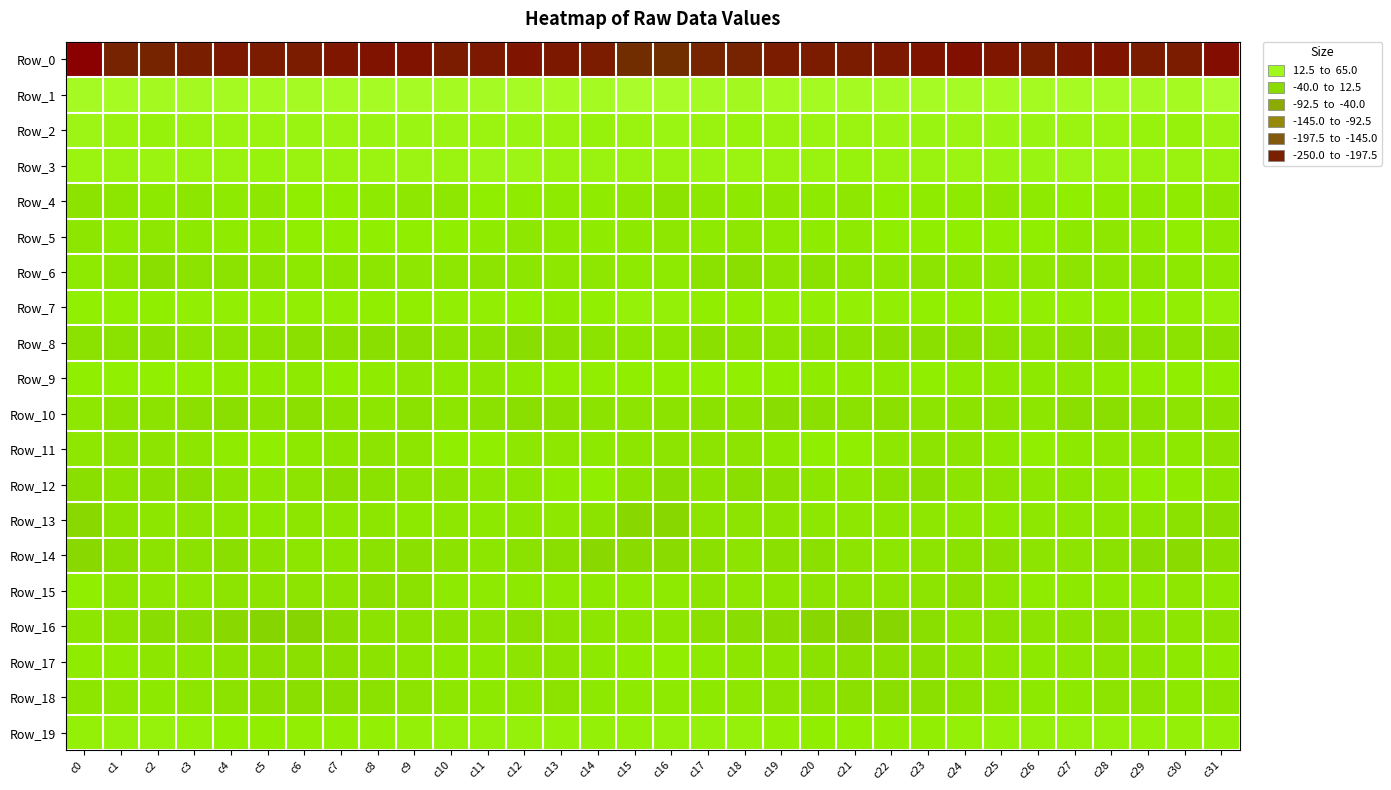

At which category is the sum across all series the highest?

c26